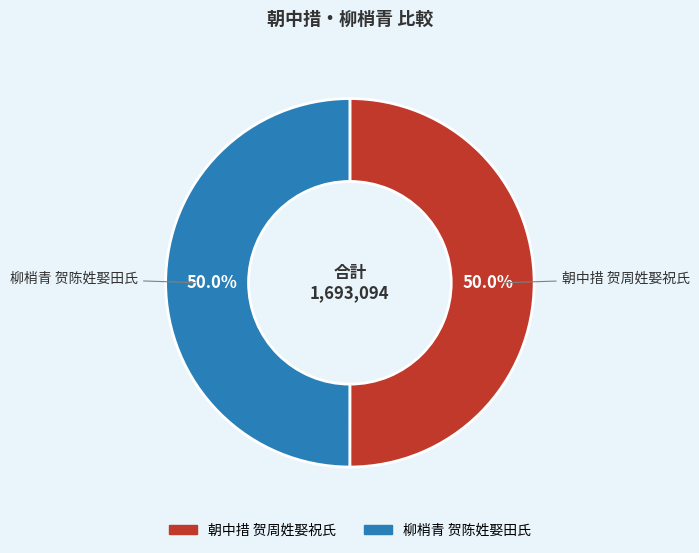

Approximately how many times larger is the value at 柳梢青 贺陈姓娶田氏 compared to 朝中措 贺周姓娶祝氏?

1.0